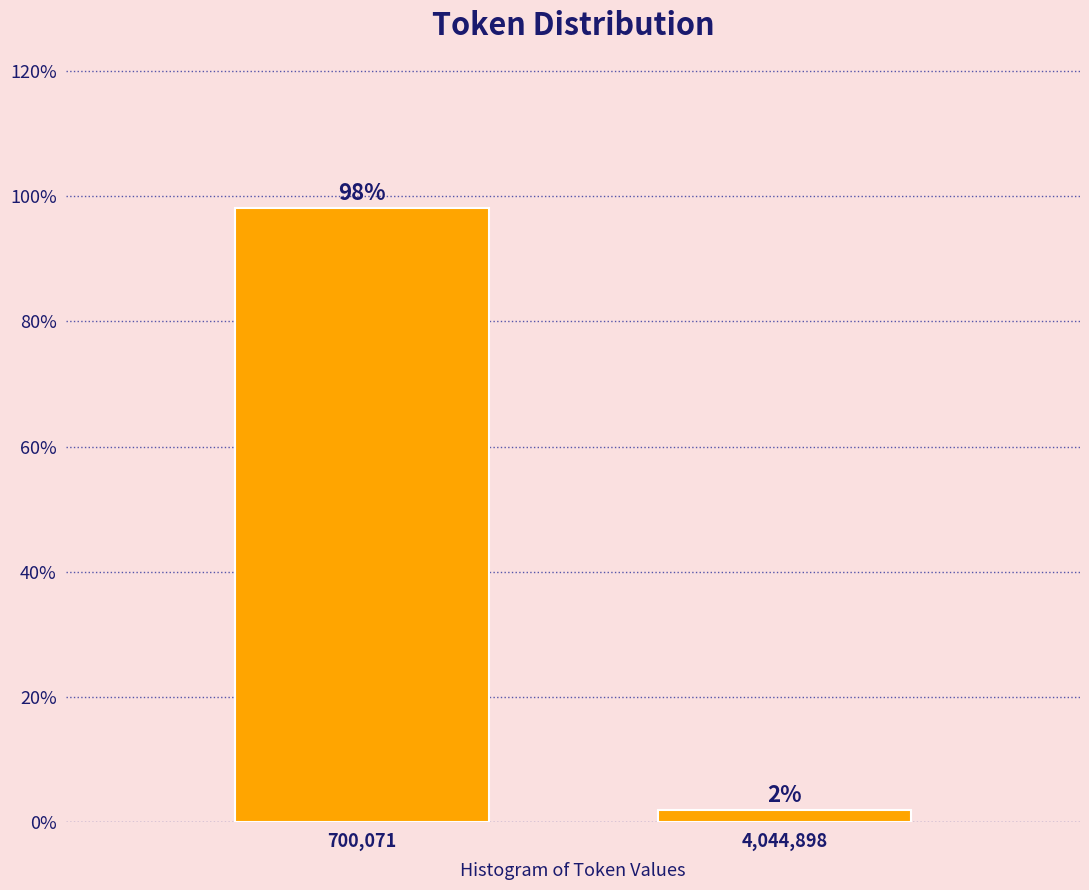

Rank the categories by value from highest to lowest.

700,071, 4,044,898